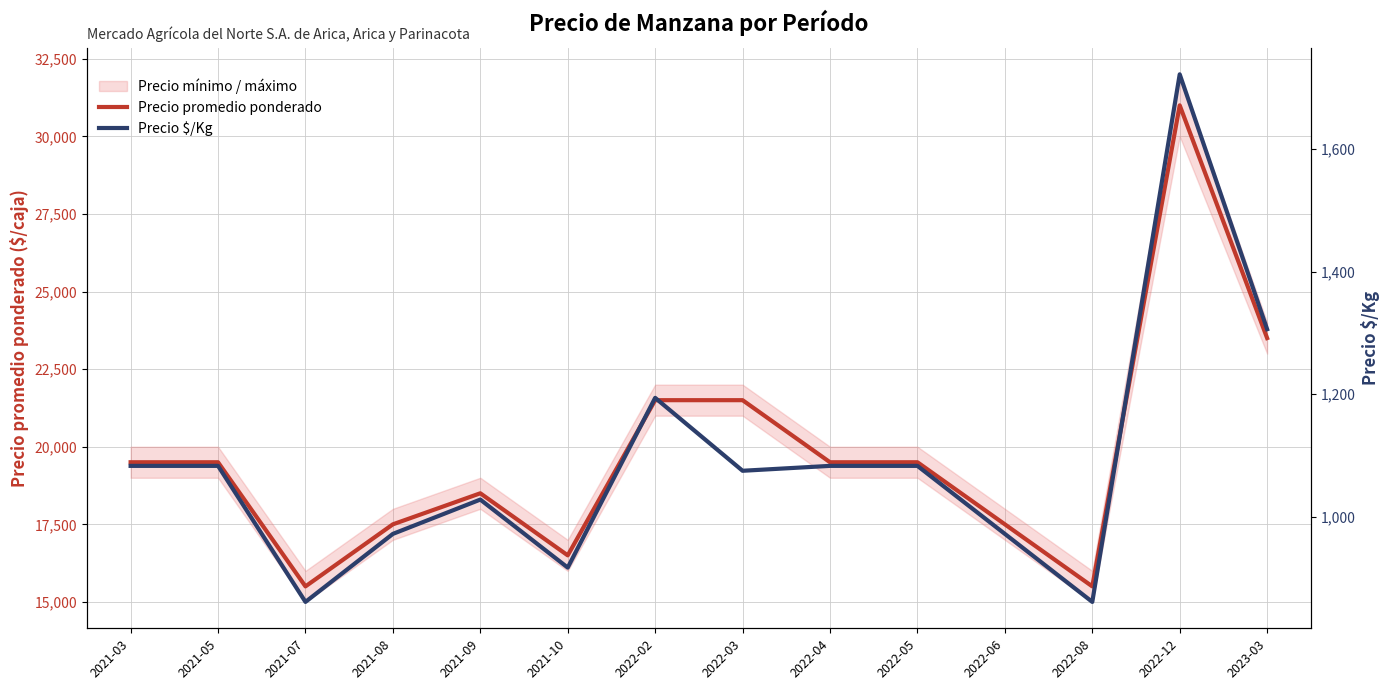

Does the chart display data point markers on the line(s)?

No